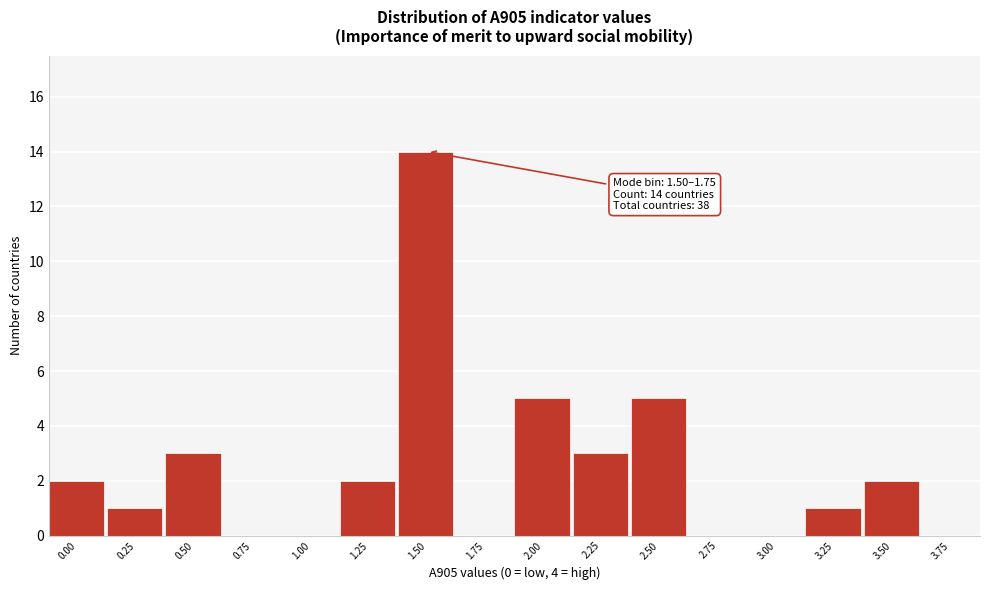

Reading left to right, transcribe all the data shown in this chart.

0.00=2	0.25=1	0.50=3	0.75=0	1.00=0	1.25=2	1.50=14	1.75=0	2.00=5	2.25=3	2.50=5	2.75=0	3.00=0	3.25=1	3.50=2	3.75=0